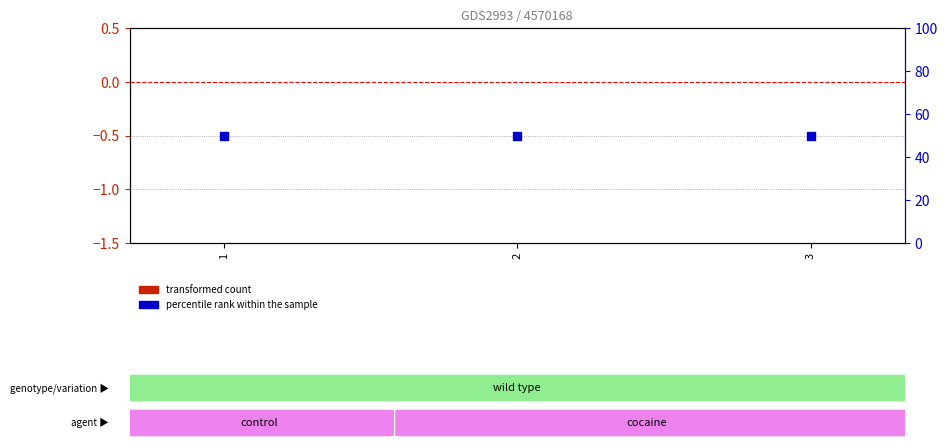

Is the value of percentile rank within the sample at 1 greater than the value of transformed count at 1?

Yes